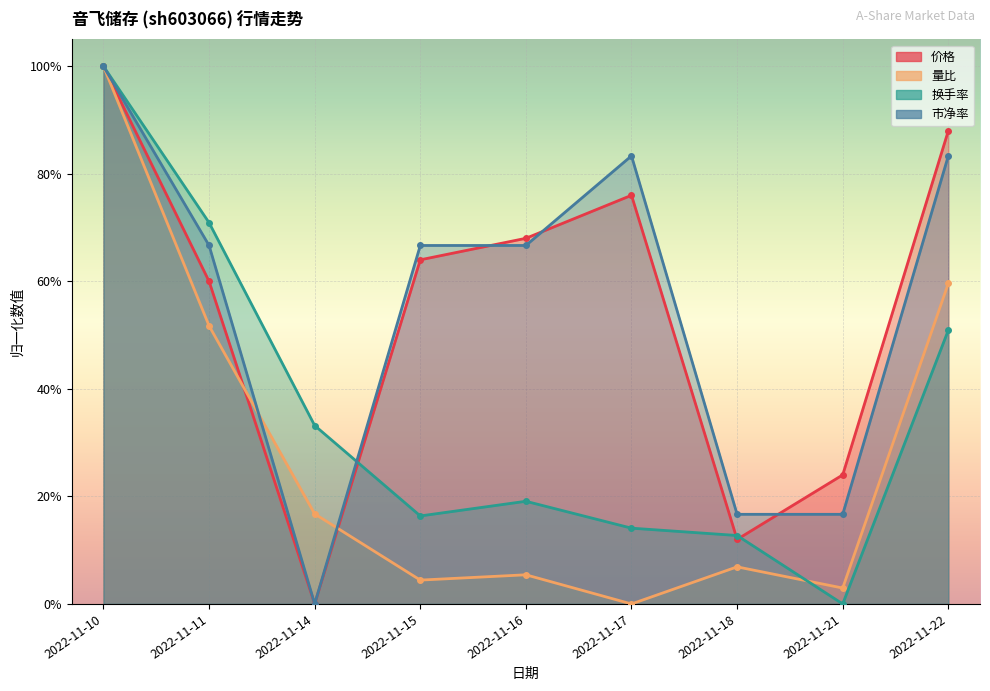

Rank the series by their maximum value, from highest to lowest.

价格, 量比, 换手率, 市净率